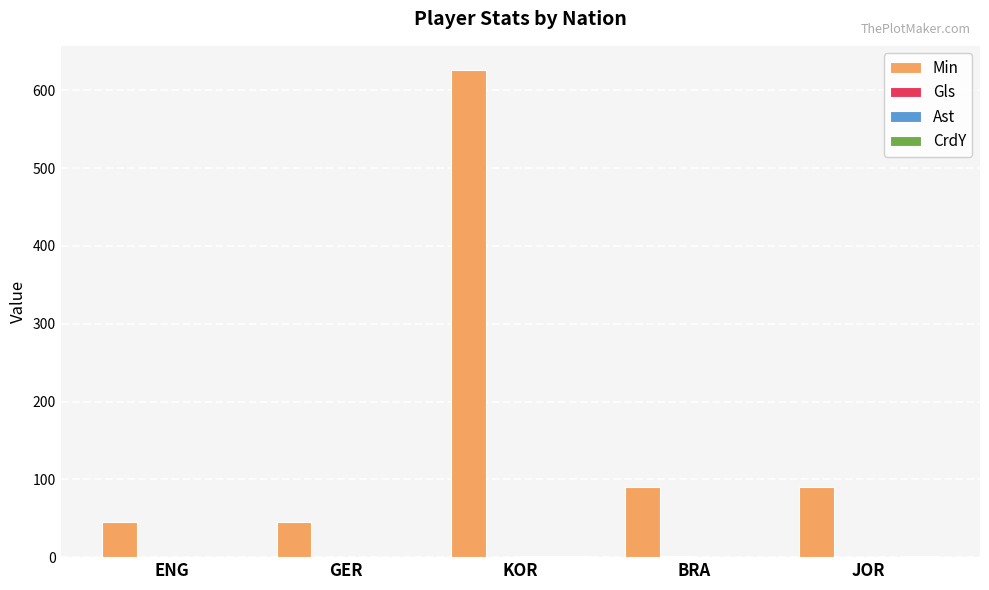

Which series has the largest total across all categories?

Min